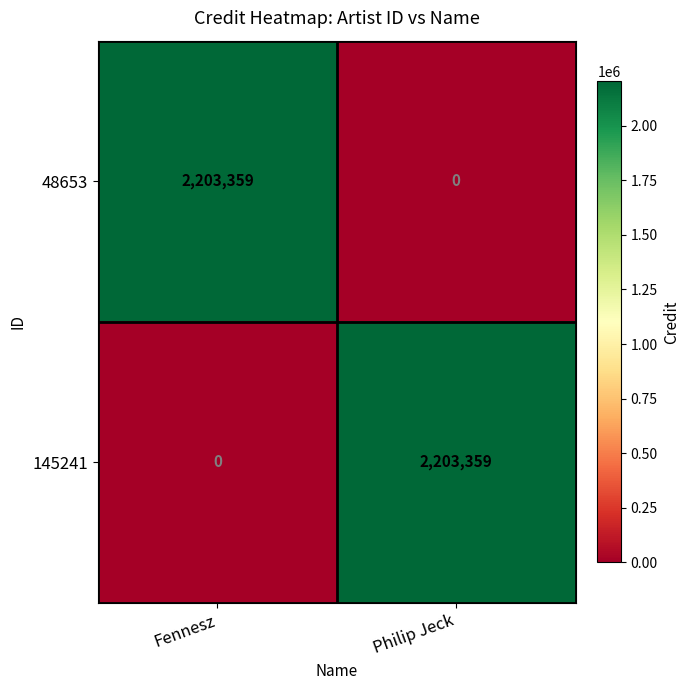

How many values in 48653 are above zero?

1